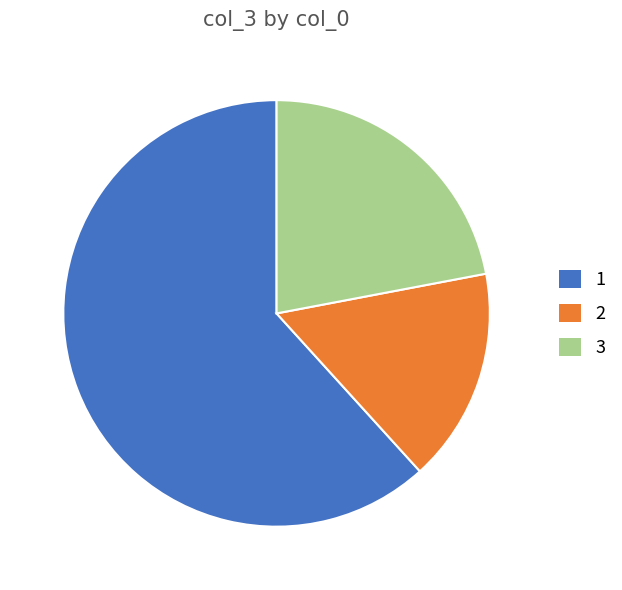

Combined, do 2 and 1 account for over 50%?

Yes